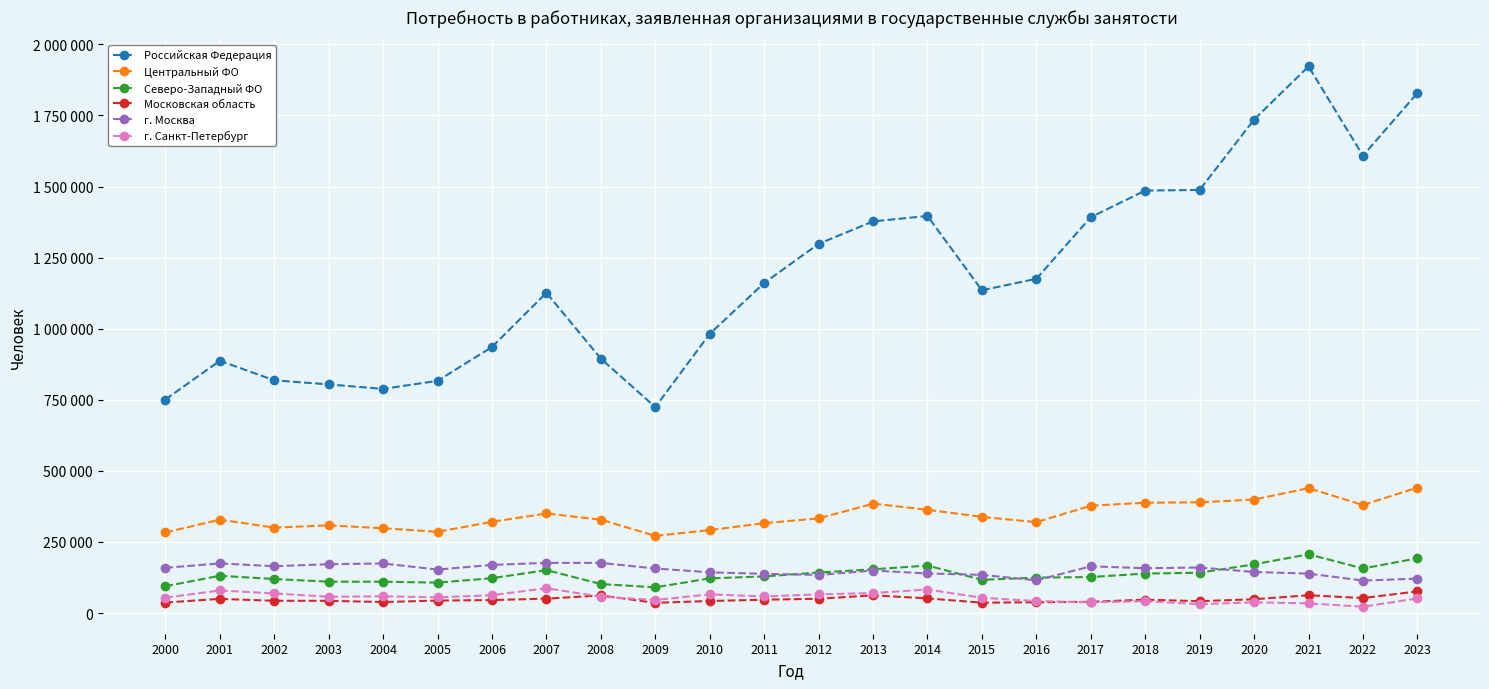

Is this an area chart (filled region under the line)?

No